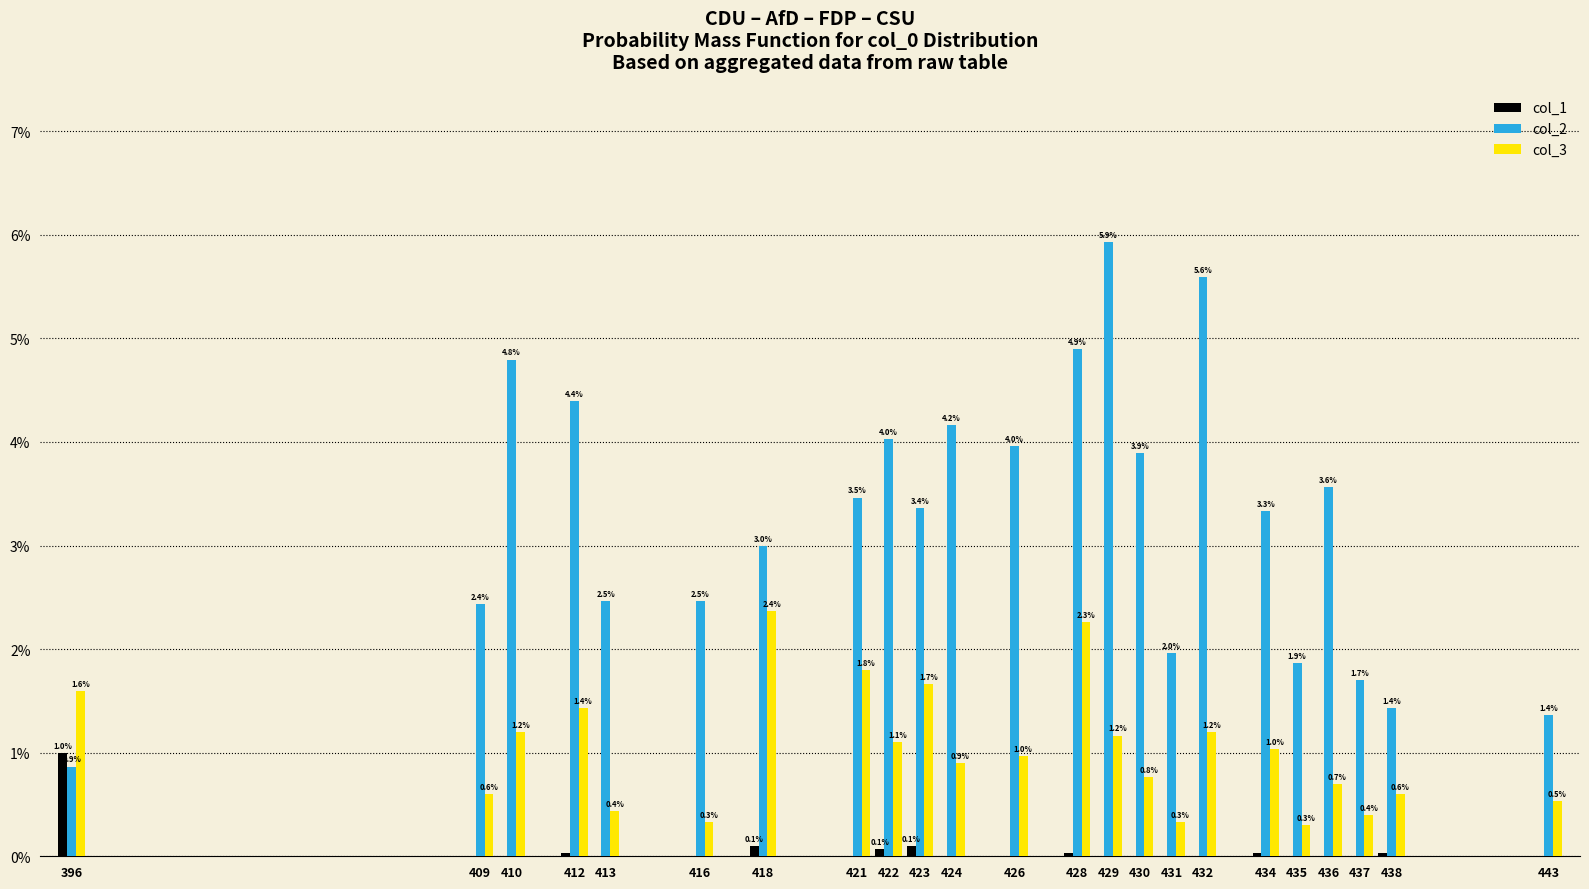

Which label corresponds to the largest value in the chart?

429